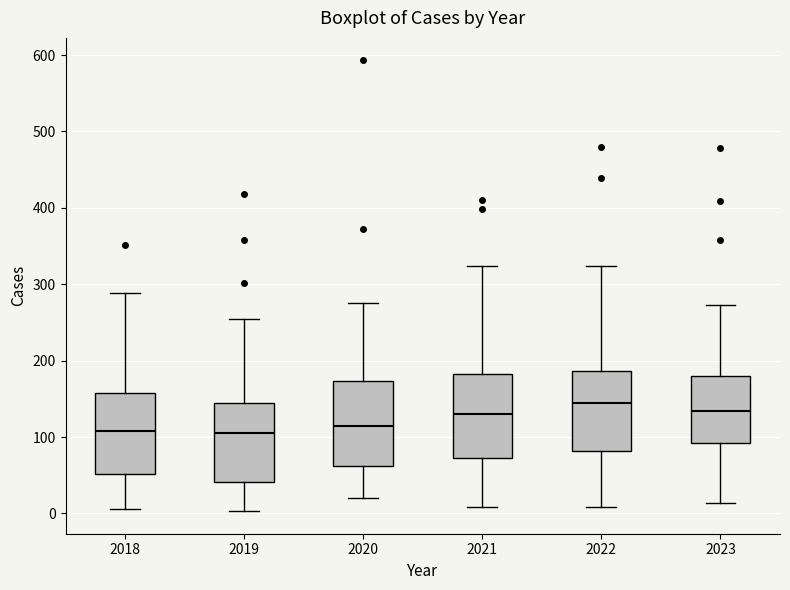

Reading left to right, transcribe this box plot: for each box, give where its median line is, the range the box spans, and where its two whiskers end, as read against the y-axis. The values are not printed on the chart, so give them approximately, as read against the axis.

2018: median 110, box 50 to 160, whiskers 10 to 290
2019: median 110, box 40 to 140, whiskers 0 to 260
2020: median 110, box 60 to 170, whiskers 20 to 280
2021: median 130, box 70 to 180, whiskers 10 to 320
2022: median 140, box 80 to 190, whiskers 10 to 320
2023: median 130, box 90 to 180, whiskers 10 to 270